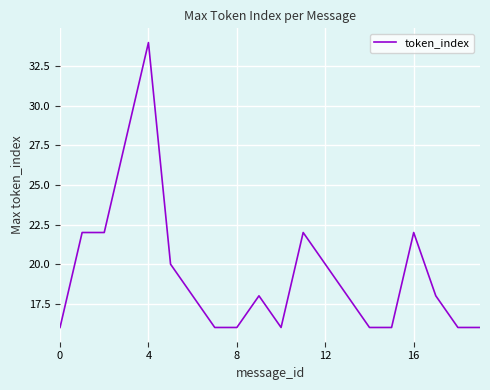

What is the maximum value shown in the chart?

34